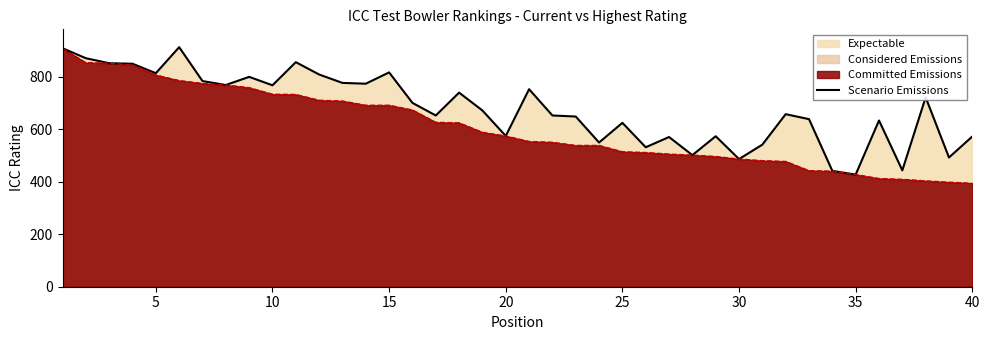

Which series has the largest total across all categories?

Scenario Emissions